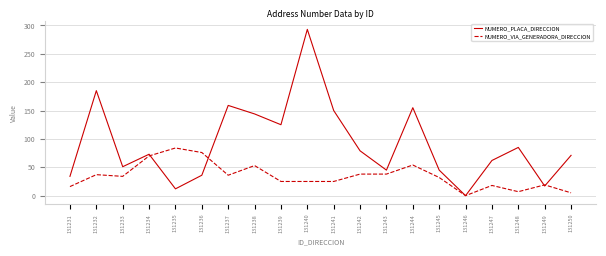

How many lines are shown in the chart?

2